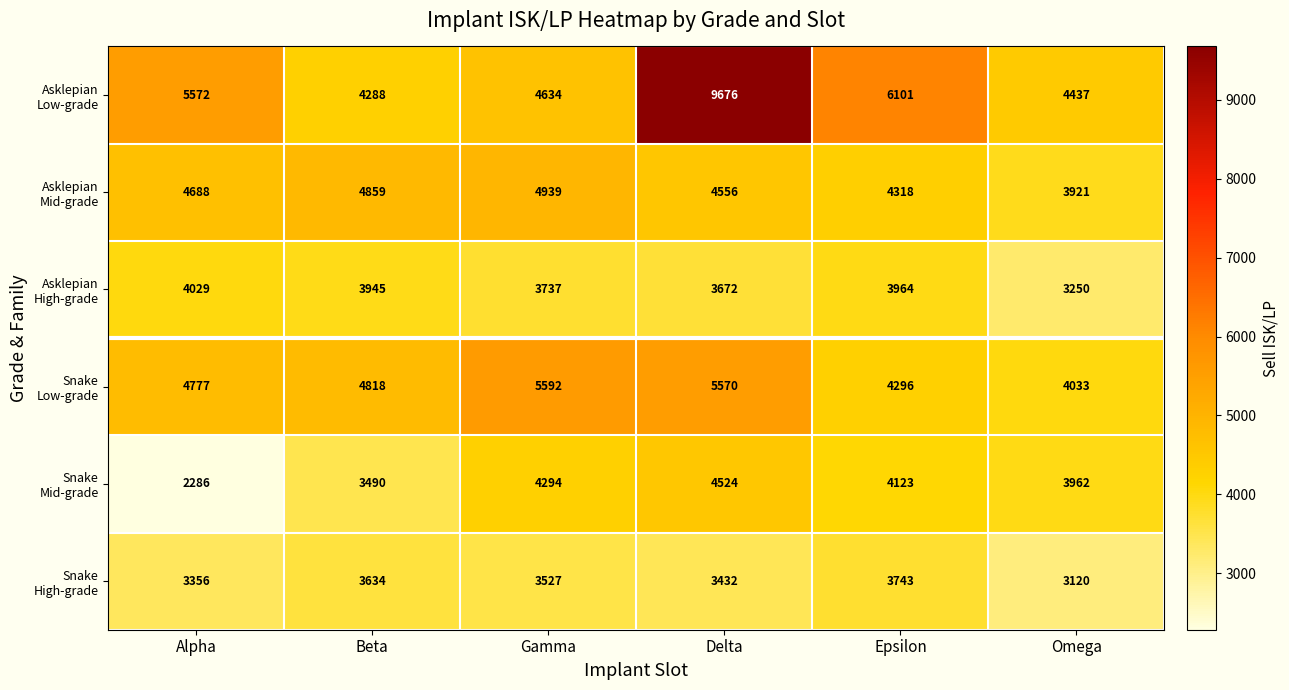

What is the greatest value displayed?

9676